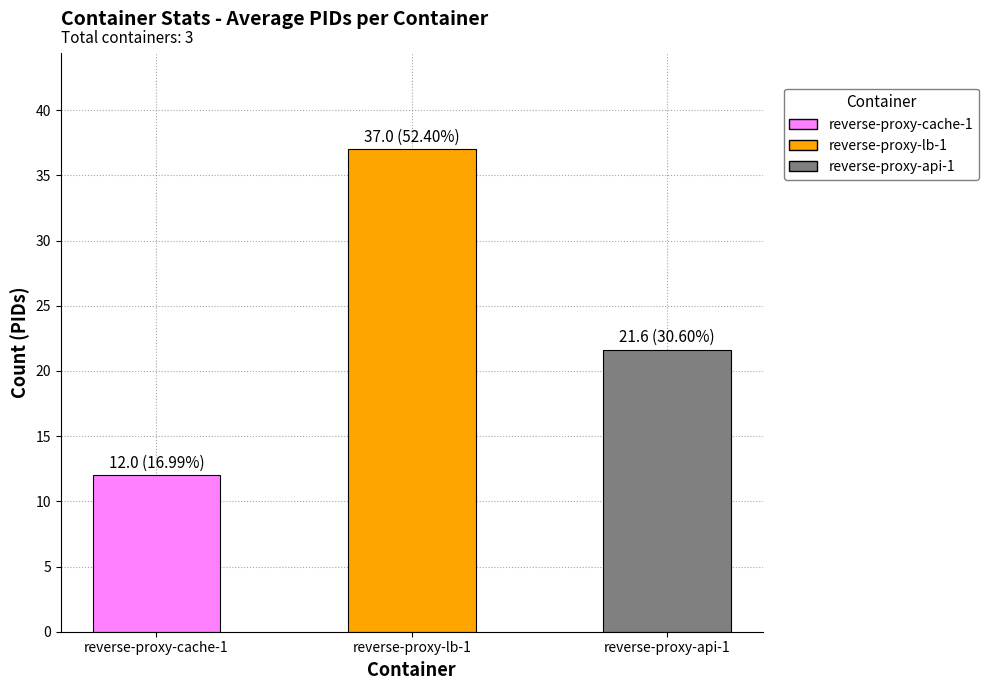

What is the maximum value shown in the chart?

37.0